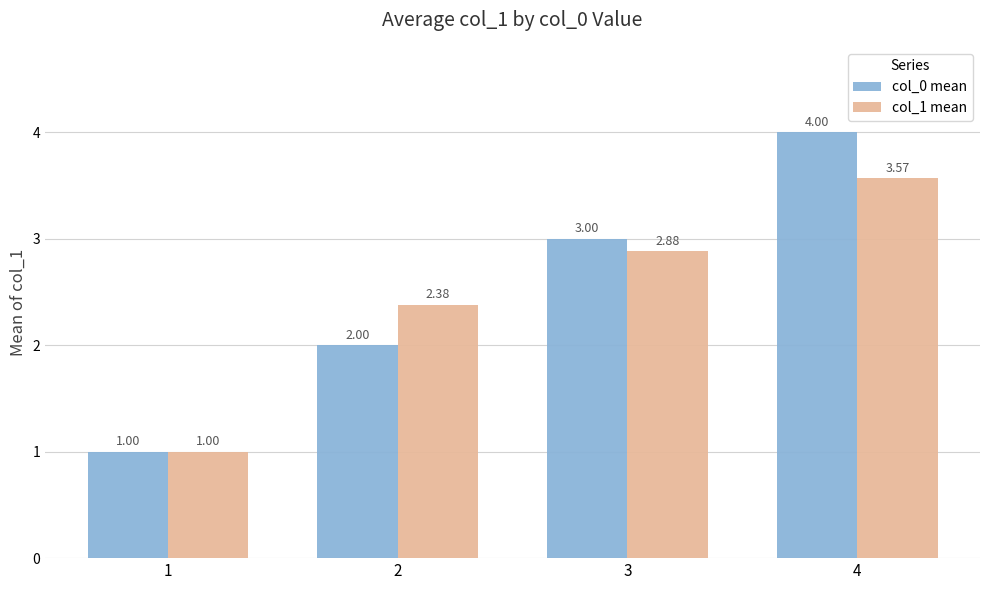

At 4, list the series in order from smallest to largest.

col_1 mean, col_0 mean